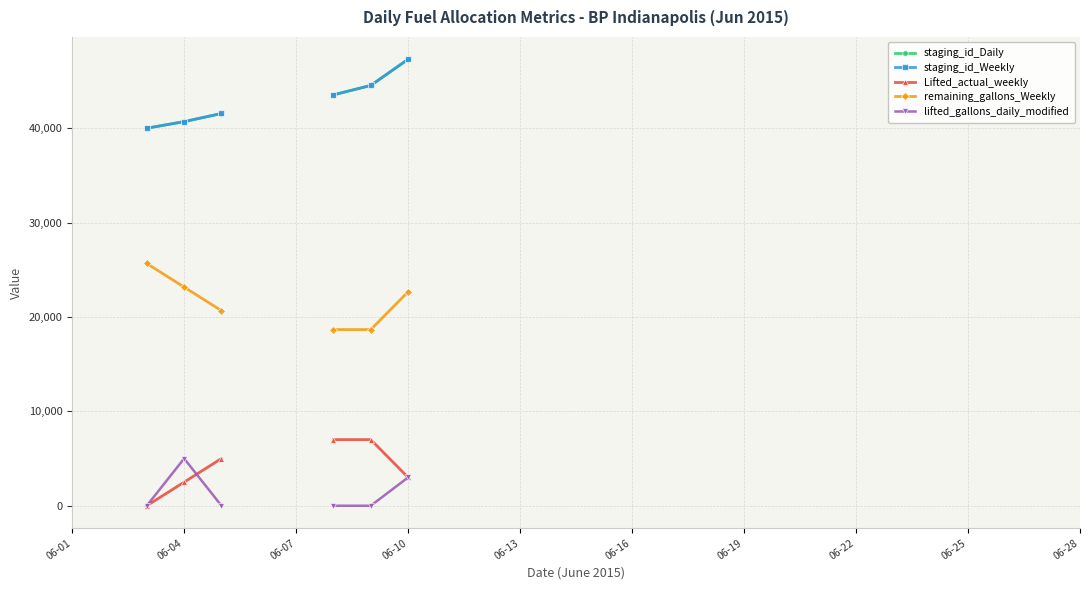

True or false: staging_id_Weekly has more than 0 points higher than both neighbors.

False